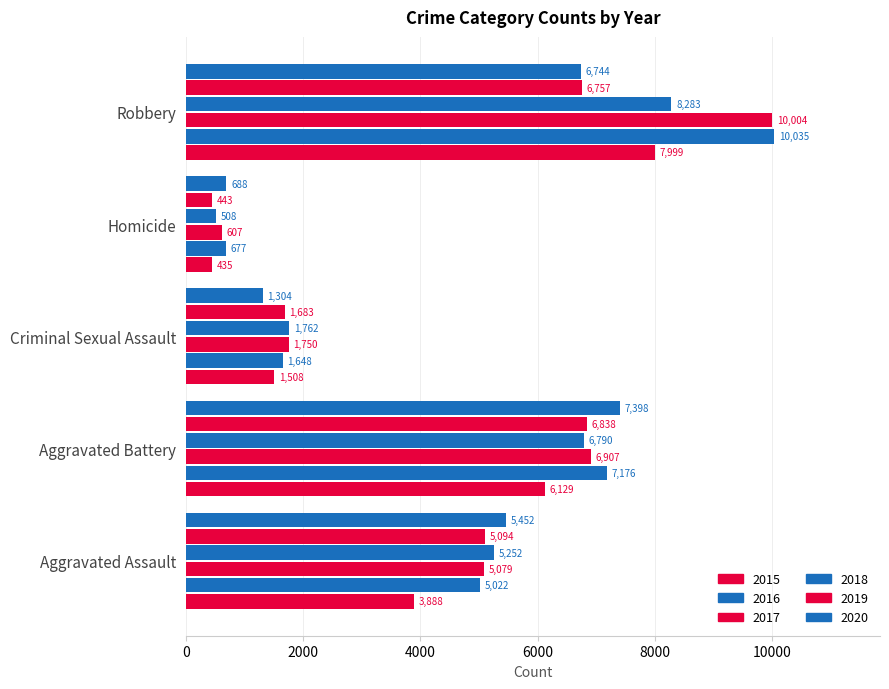

How many categories are shown in the chart?

5